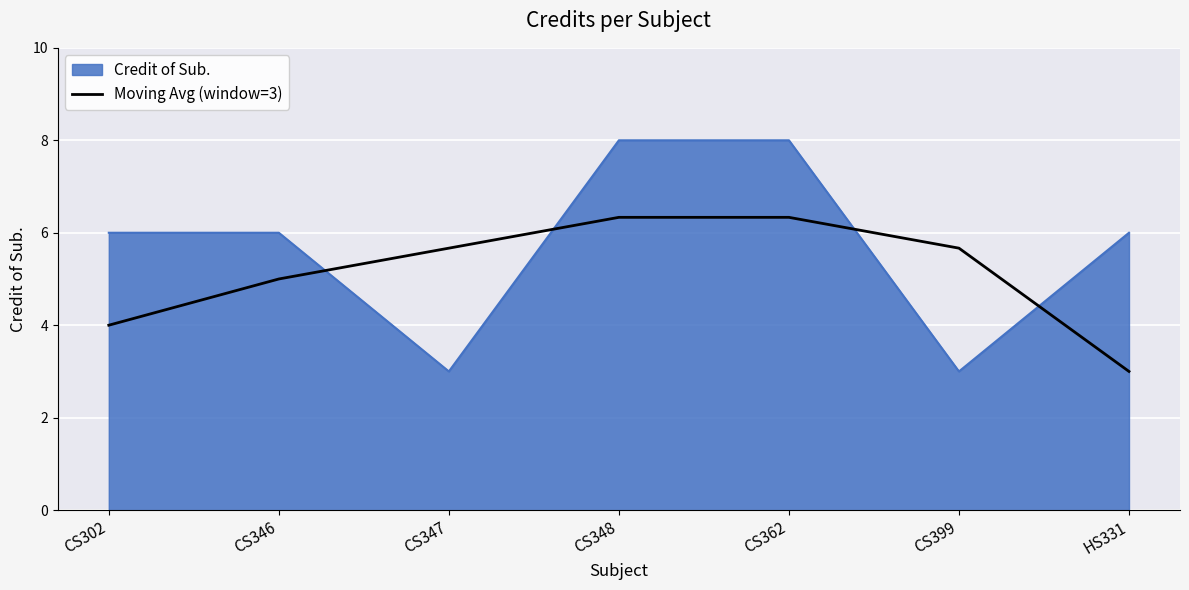

The value of Credit of Sub. at CS302 is 2.9. True or false?

False